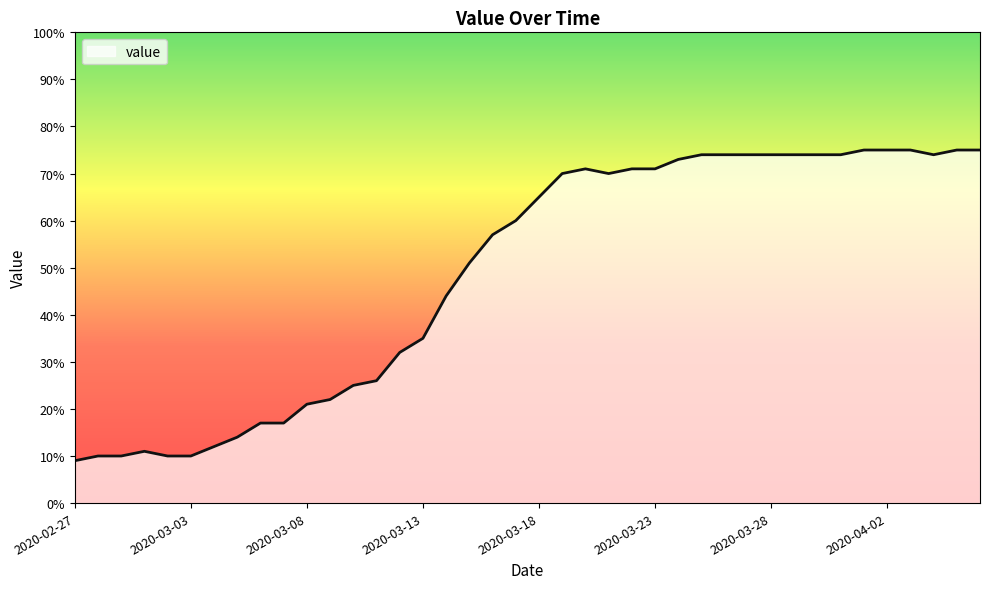

What is the greatest value displayed?

75